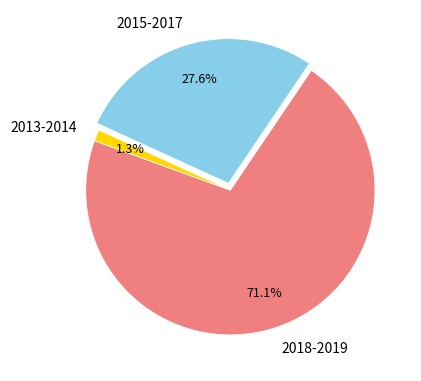

Is there a majority slice in this chart?

Yes